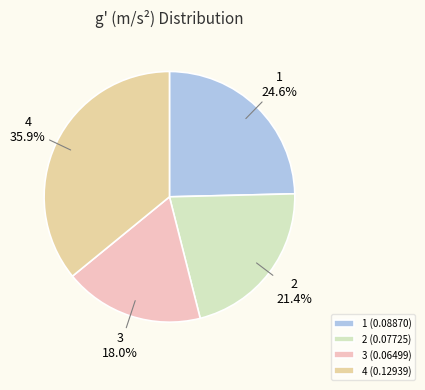

To the nearest percent, what portion does 3 represent?

18%